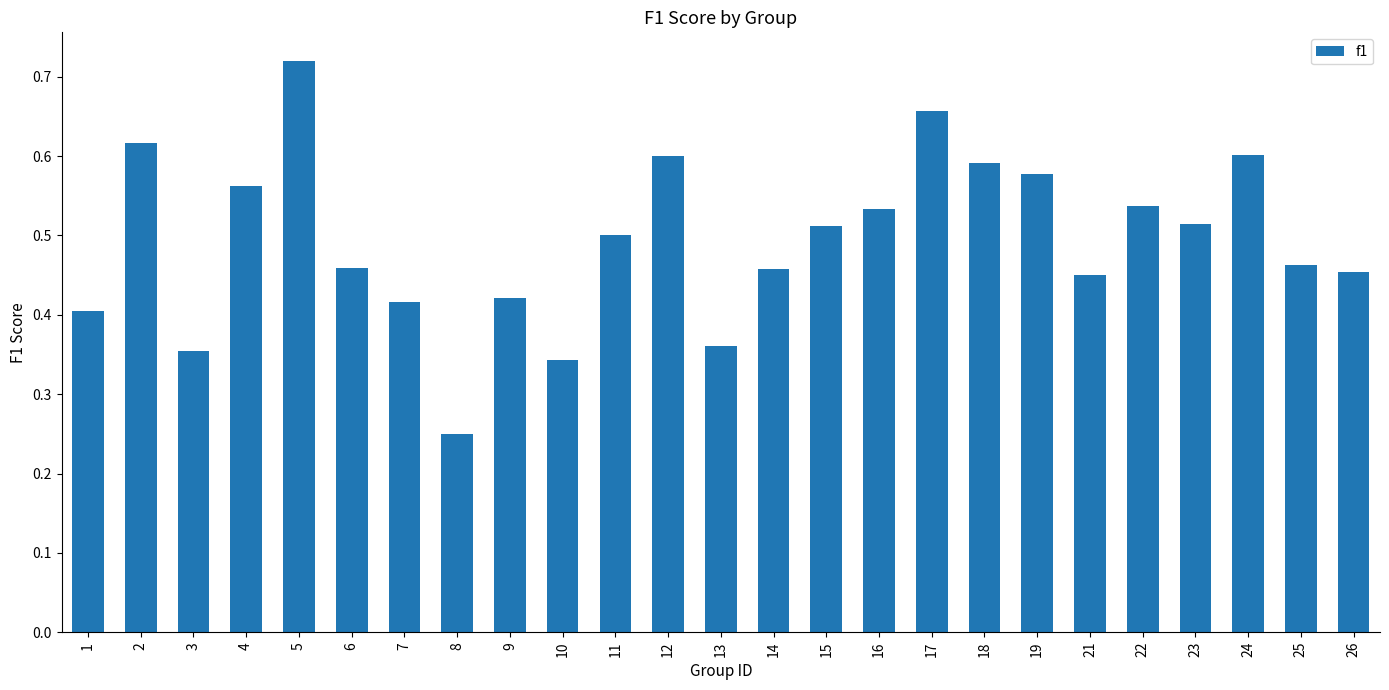

Is it true that the value at 10 is 0.5?

False